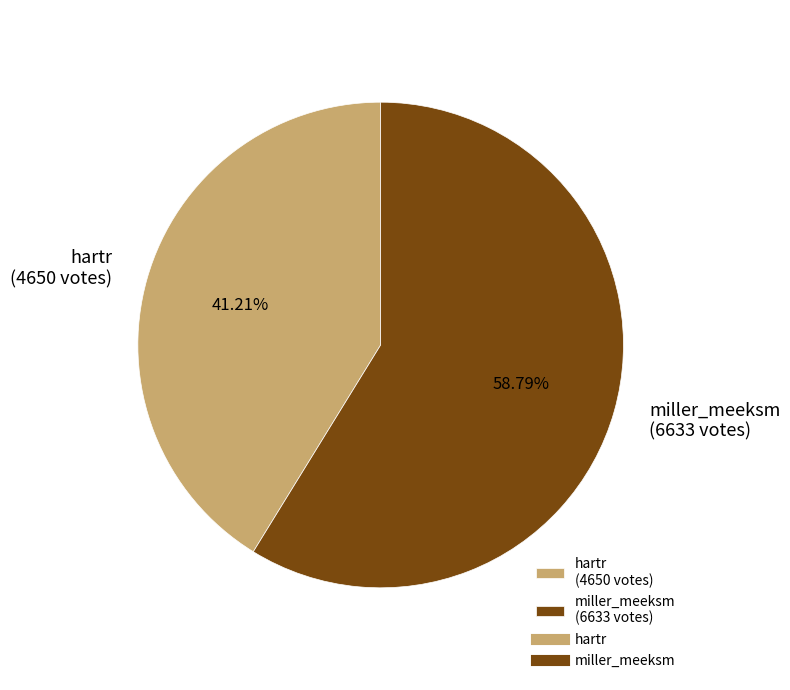

What is the majority slice?

miller_meeksm